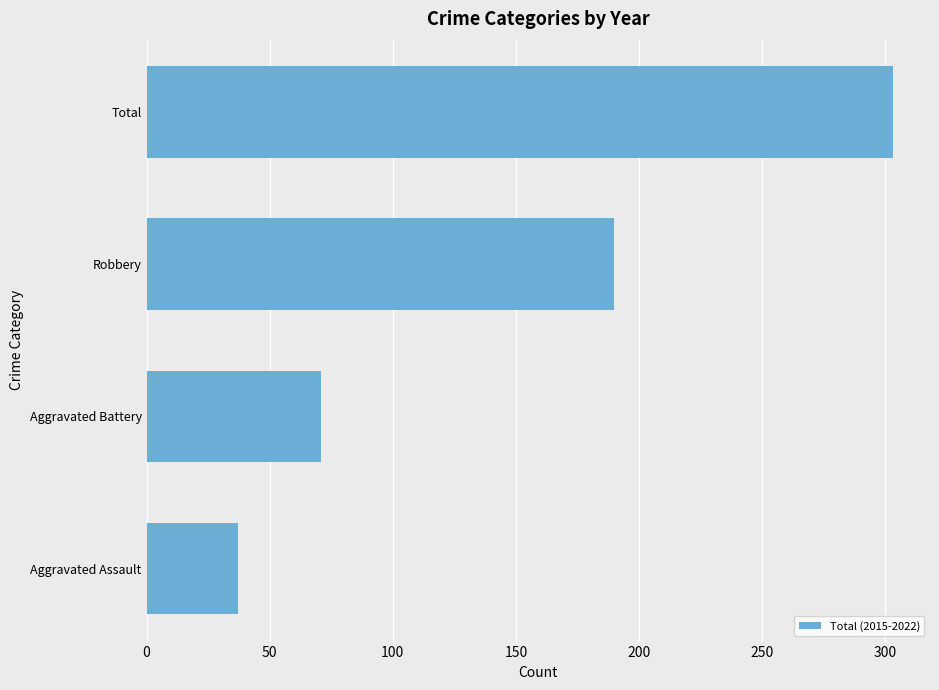

Reading bottom to top, what are all the values shown in this chart?

37	71	190	303